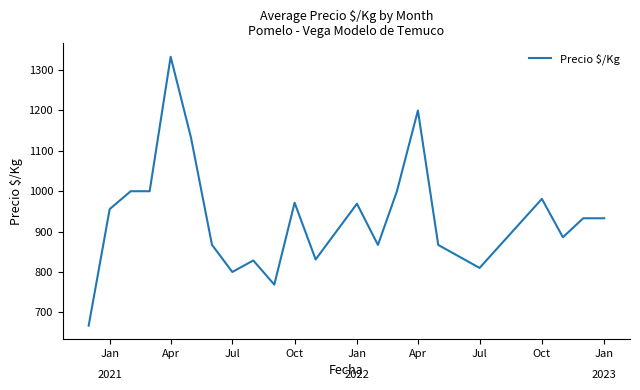

What is the minimum value shown in the chart?

667.0